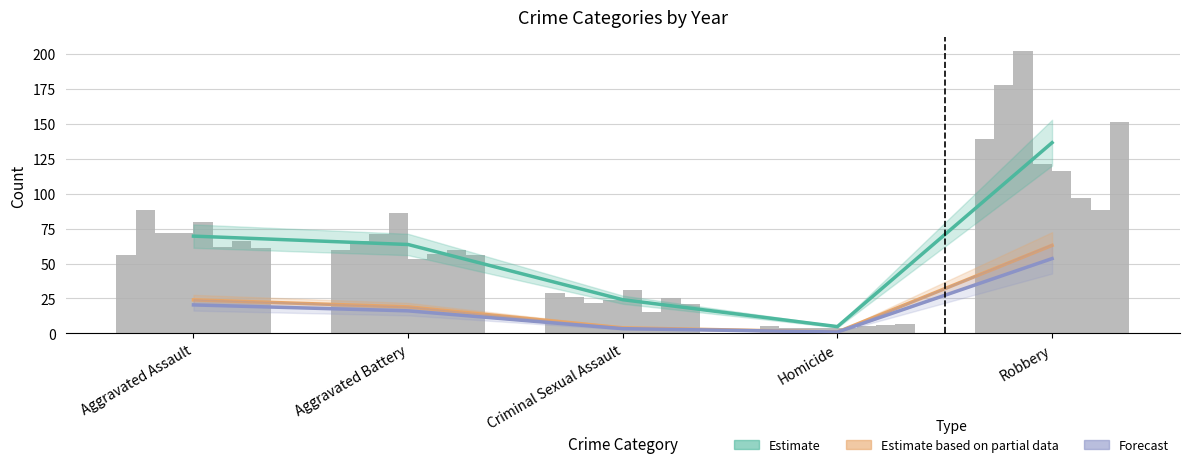

What is the label of the 1st bar from the left?

Aggravated Assault